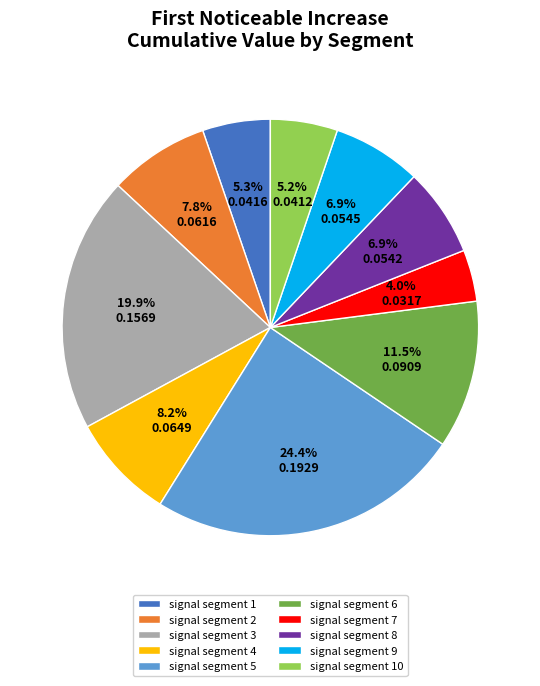

To the nearest percent, what percentage of the pie is signal segment 8?

7%